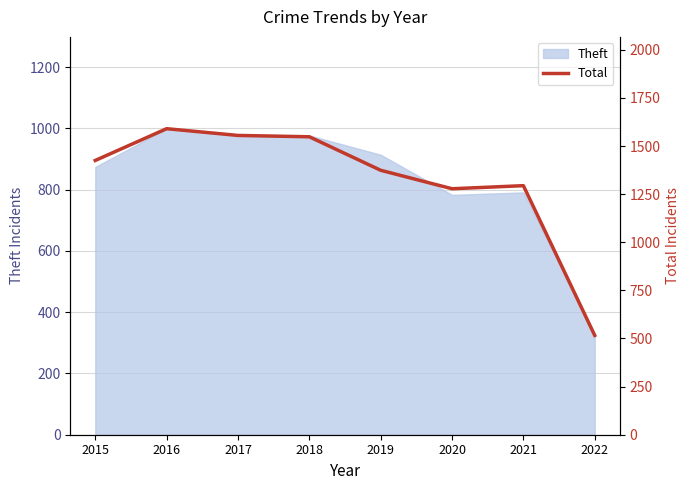

Is it true that Theft equals 783 at 2020?

True